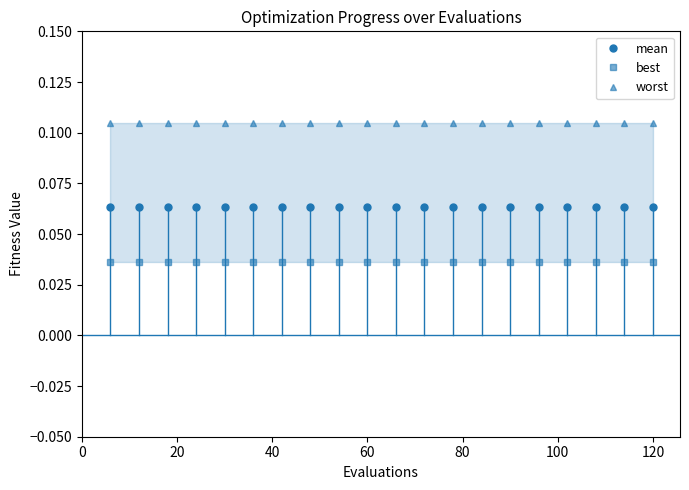

Rank the series by their average value, from lowest to highest.

best, mean, worst